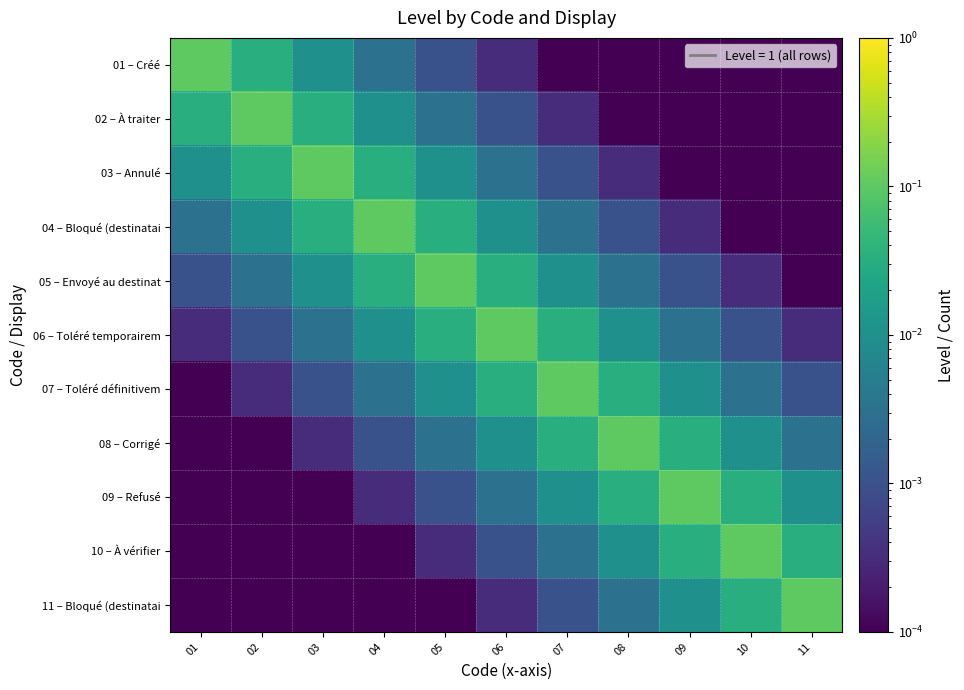

Rank the series at 10 from highest to lowest value.

10 – À vérifier, 09 – Refusé, 11 – Bloqué (destinatai, 08 – Corrigé, 07 – Toléré définitivem, 06 – Toléré temporairem, 05 – Envoyé au destinat, 01 – Créé, 02 – À traiter, 03 – Annulé, 04 – Bloqué (destinatai